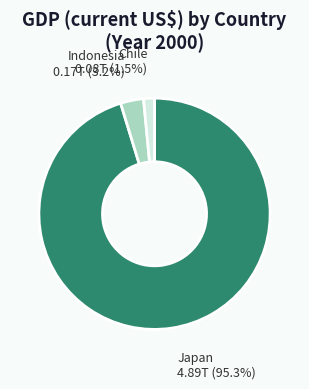

Does any single category account for the majority?

Yes